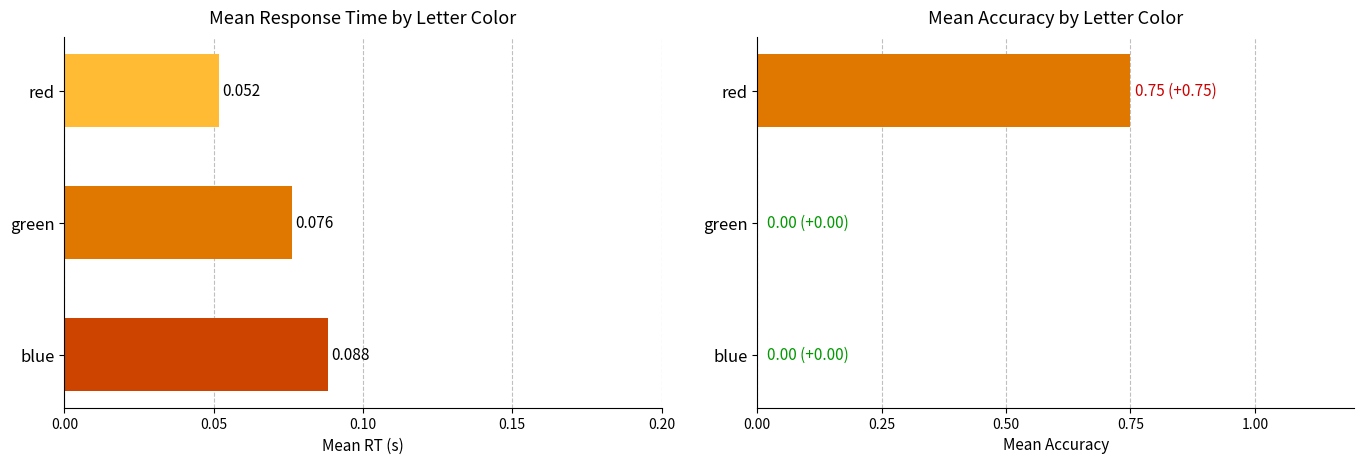

Is the value of resp.corr_mean at red greater than the value of resp.rt_mean at red?

Yes